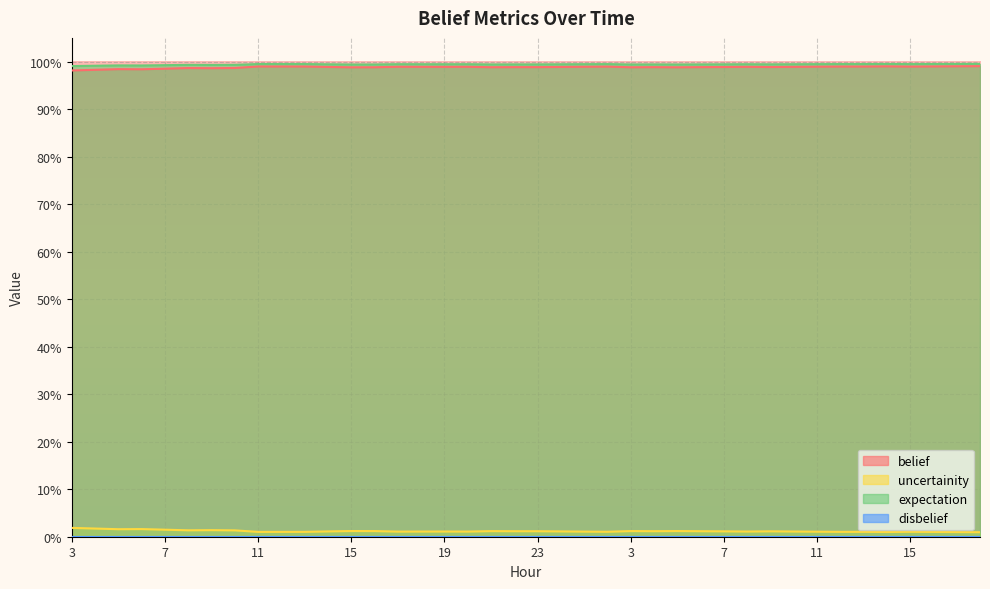

Count the number of categories in the chart.

40